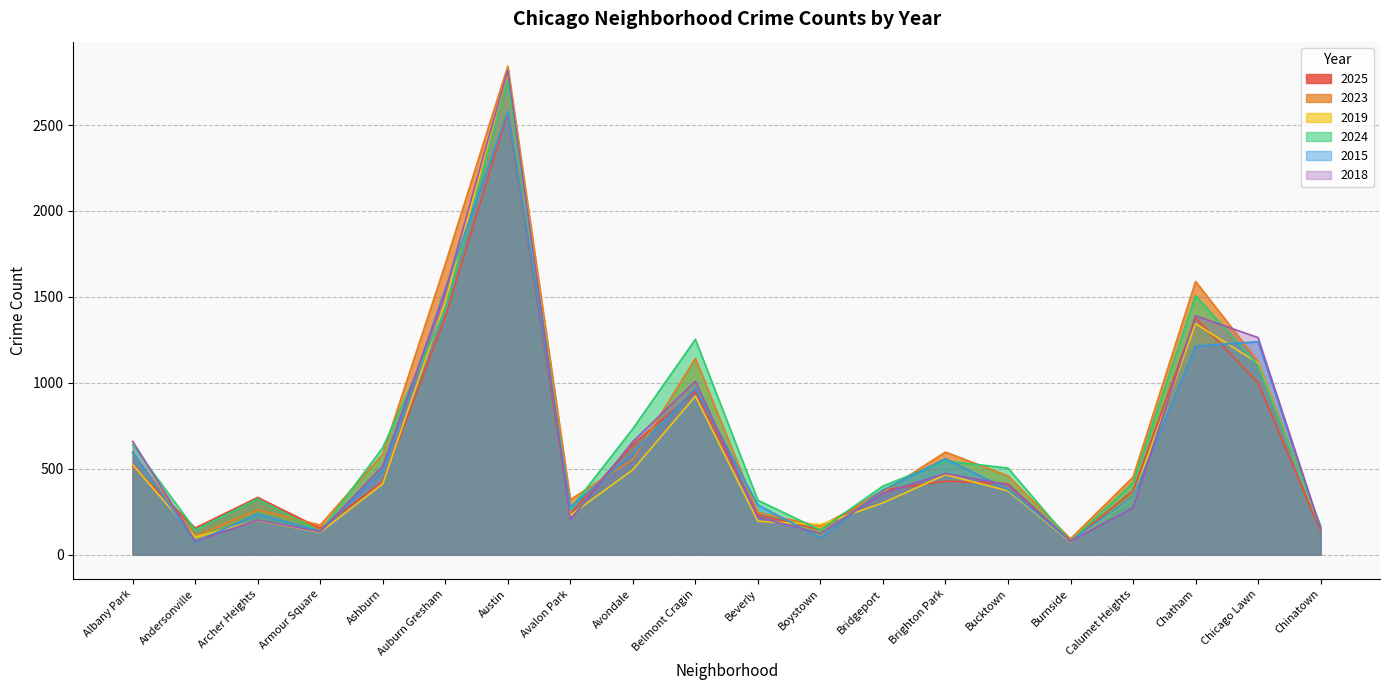

True or false: 2019 has more than 1 points higher than both neighbors.

True